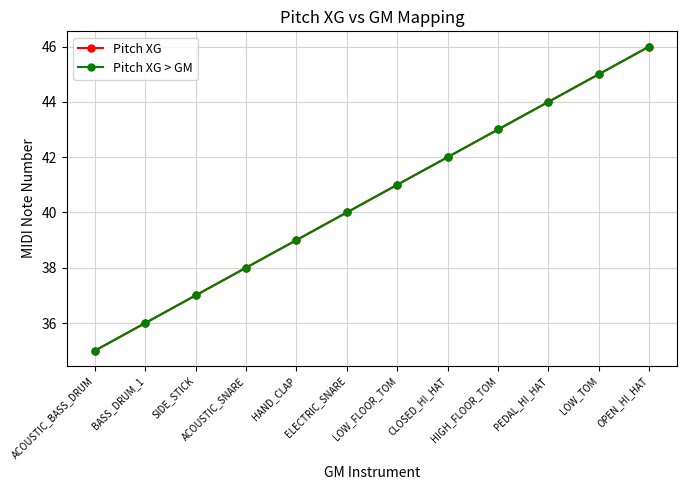

Is this an area chart (filled region under the line)?

No